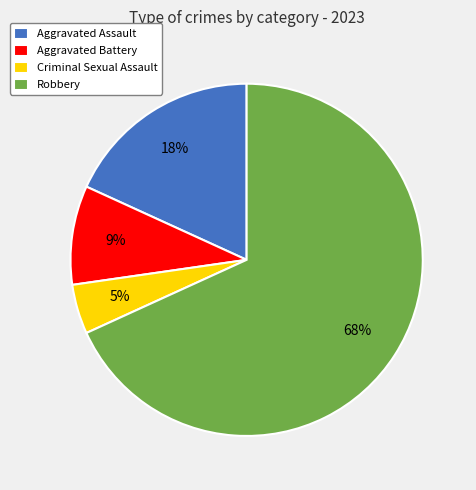

Which category has the biggest portion of the pie?

Robbery